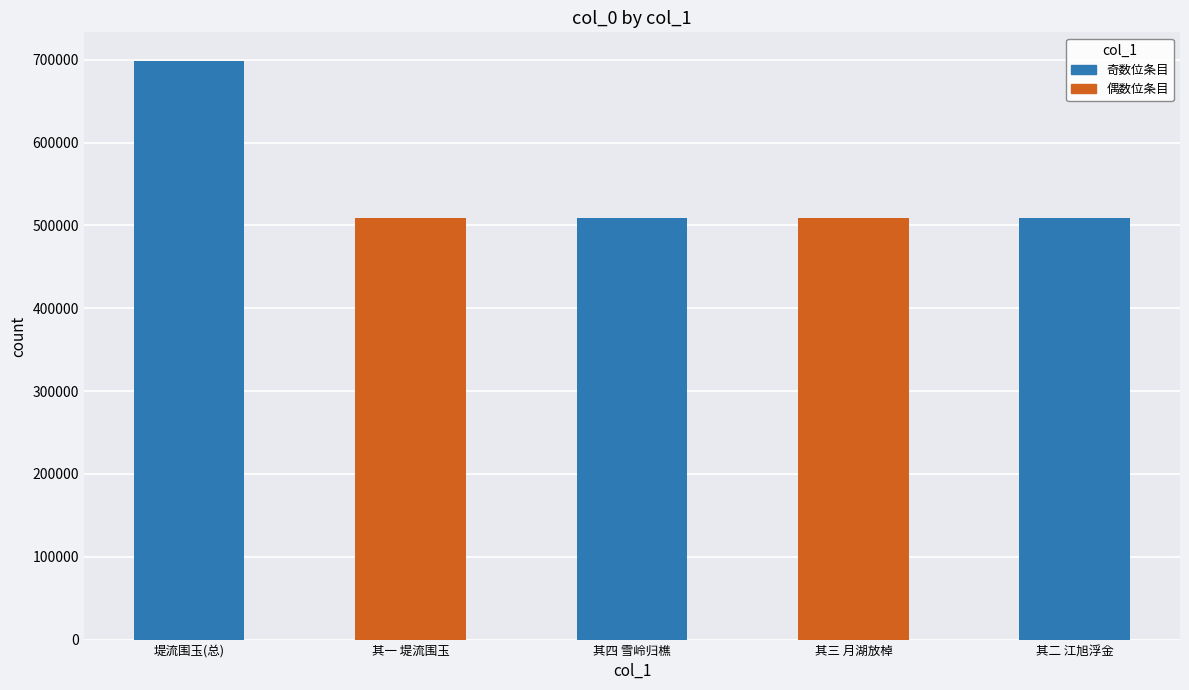

At which category does the chart reach its peak across all series?

堤流围玉(总)